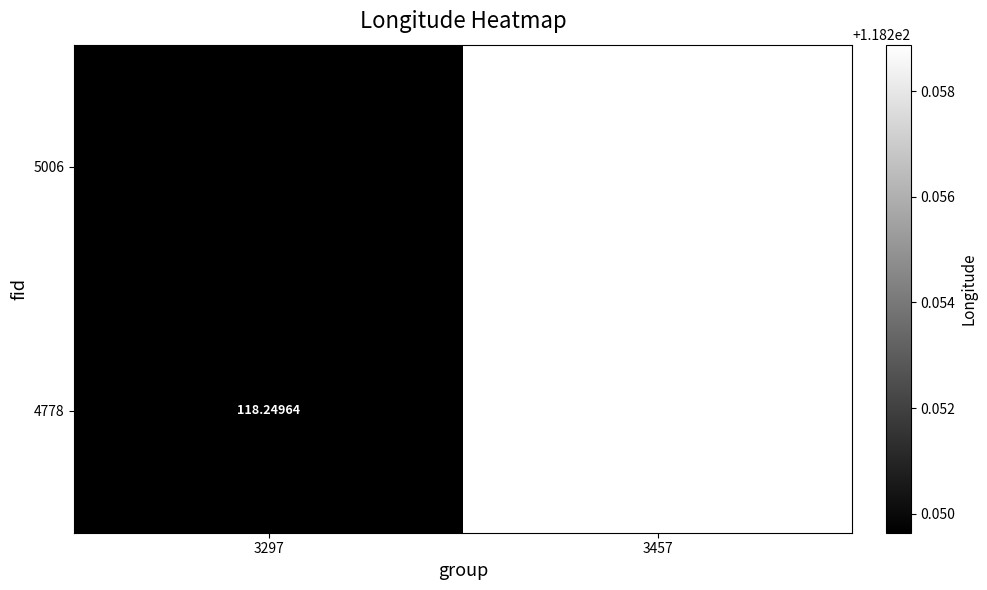

Is the value of 5006 at 3457 greater than the value of 4778 at 3297?

Yes